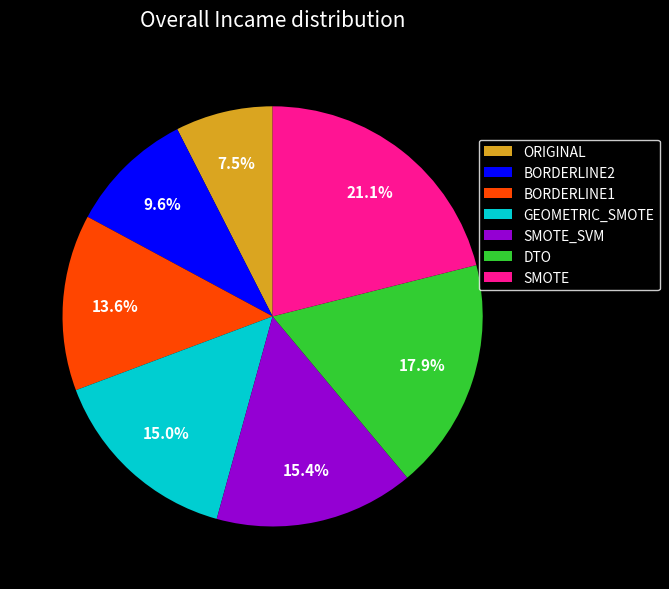

Is there a majority slice in this chart?

No